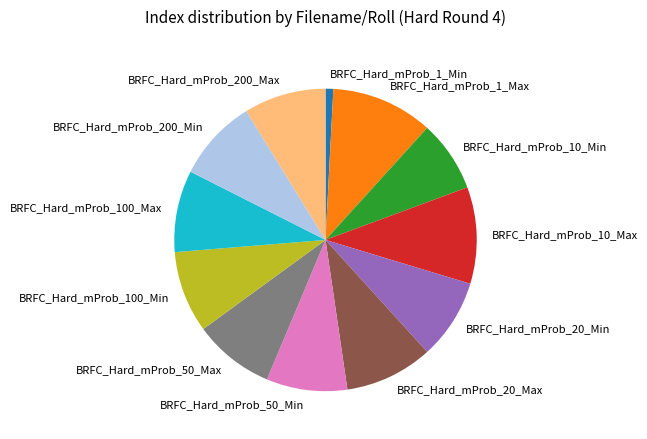

Do BRFC_Hard_mProb_200_Min and BRFC_Hard_mProb_10_Max together represent more than half of the pie?

No